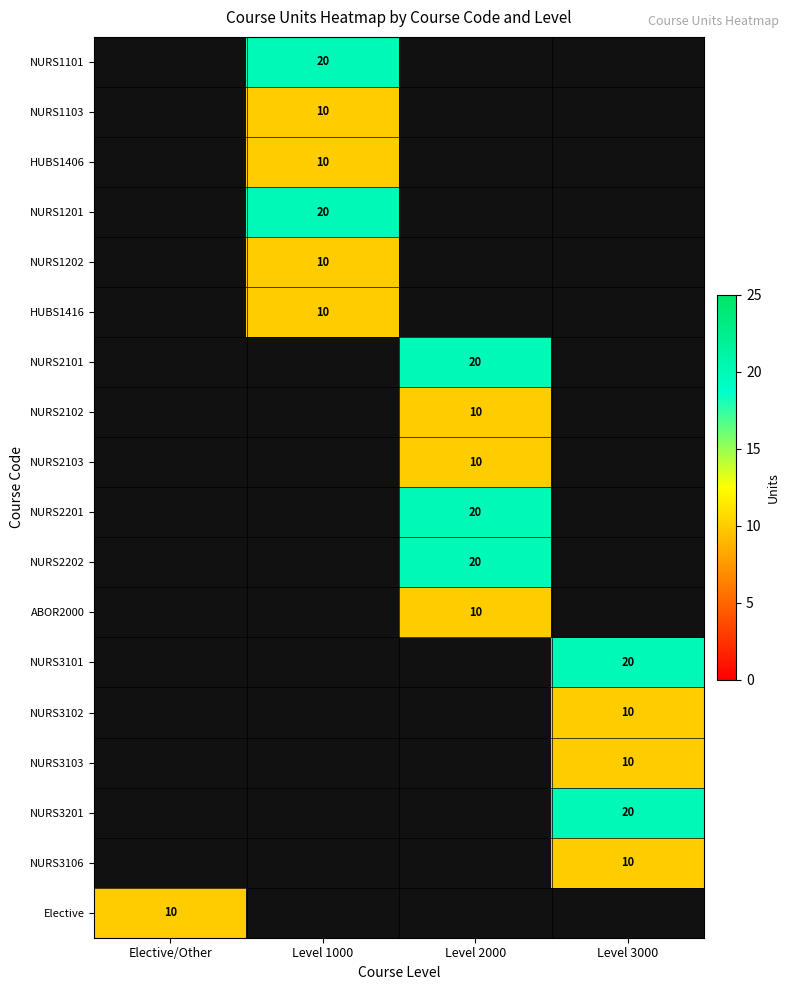

True or false: NURS1103 has a value of 15 at Level 1000.

False